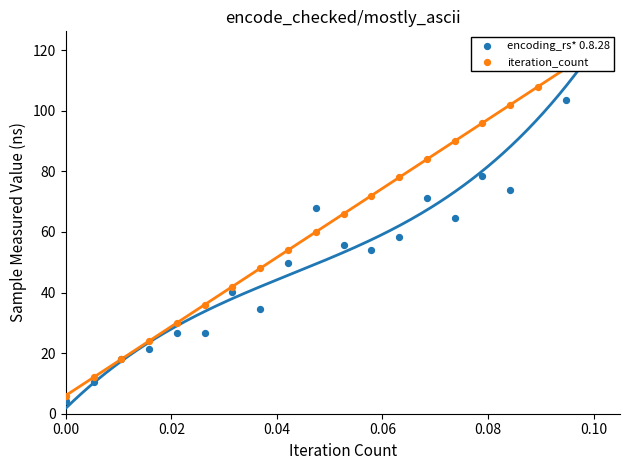

What are all the series names shown in the legend?

encoding_rs* 0.8.28, iteration_count